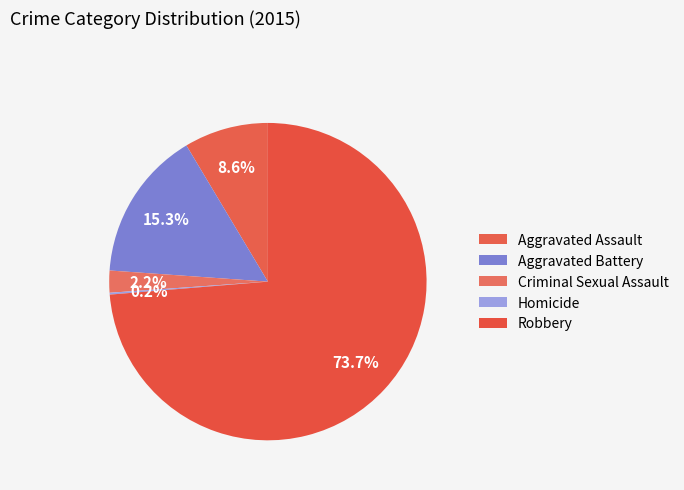

To the nearest percent, what is the difference between the Aggravated Battery and Homicide slice percentages?

15%